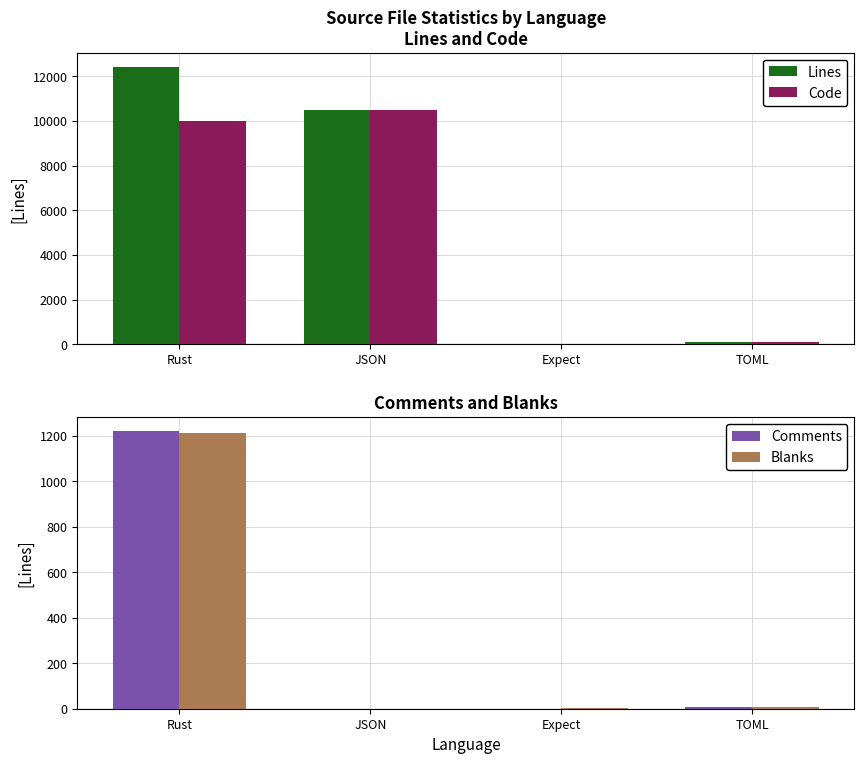

At which category is the sum across all series the highest?

Rust